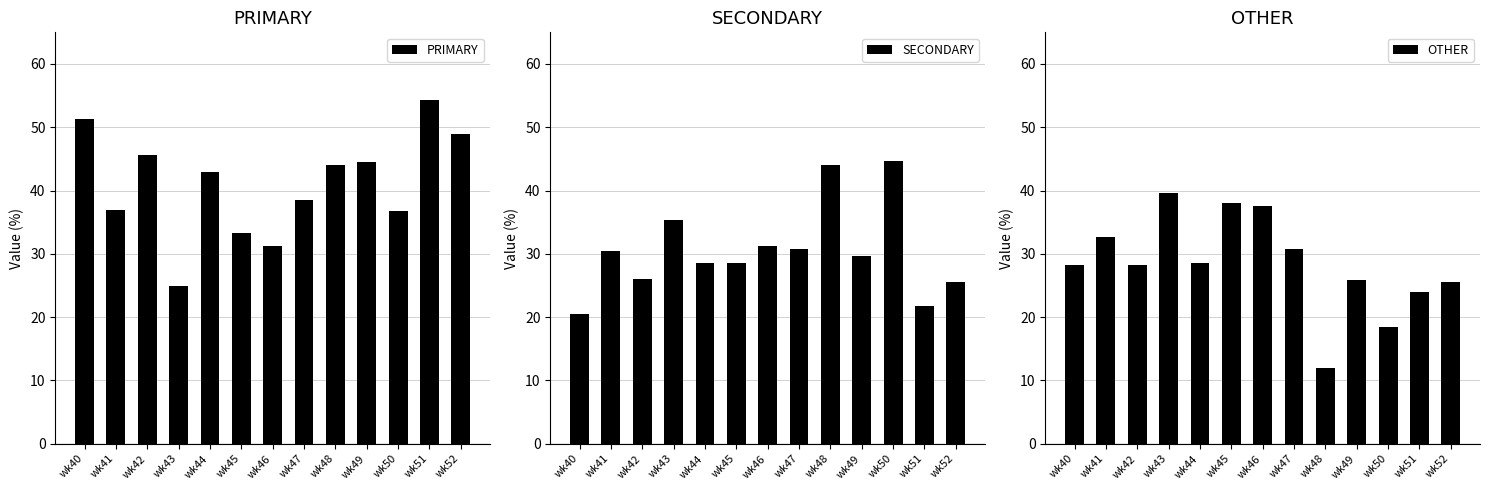

List the series in order of their peak value, highest first.

PRIMARY, SECONDARY, OTHER